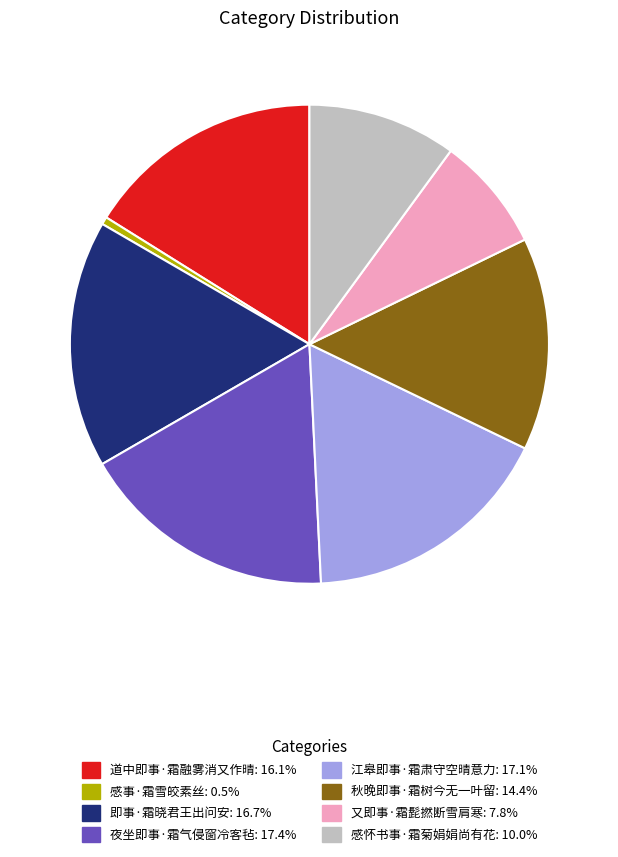

Combined, do 即事·霜晓君王出问安 and 感怀书事·霜菊娟娟尚有花 account for over 50%?

No